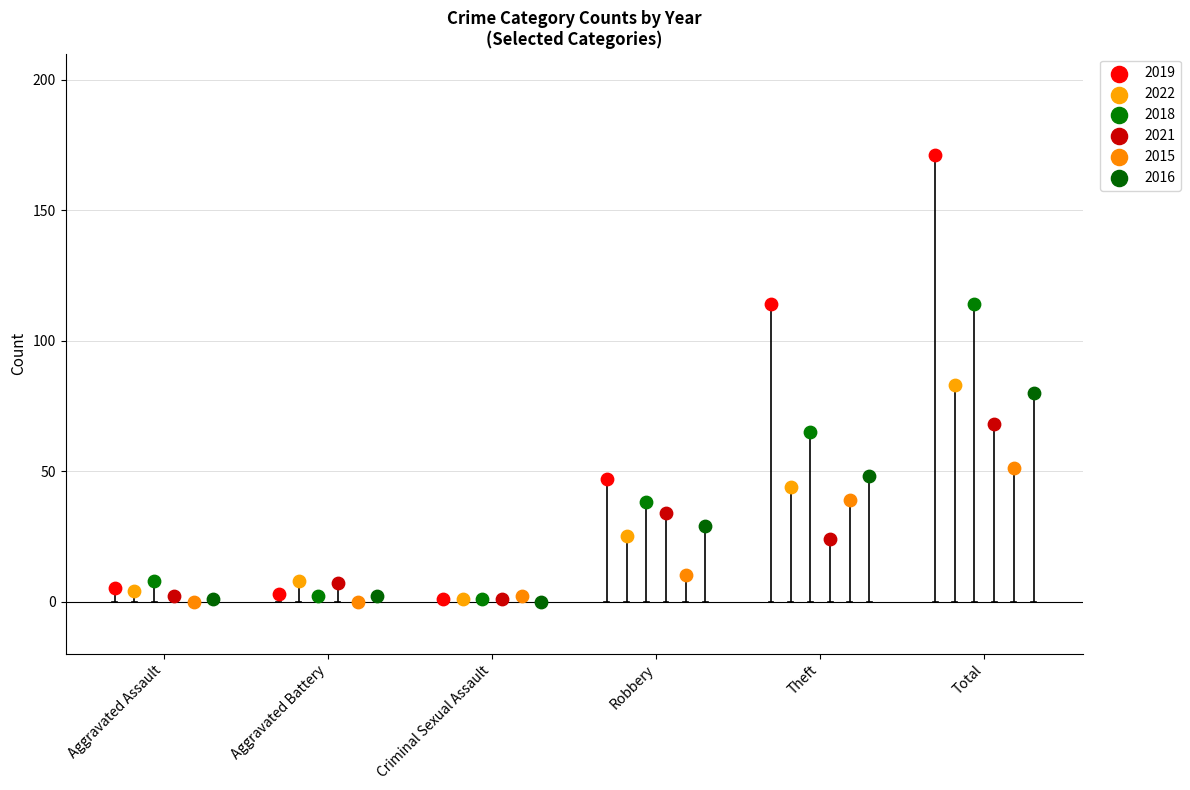

Which series has the largest Y range (max minus min)?

2019